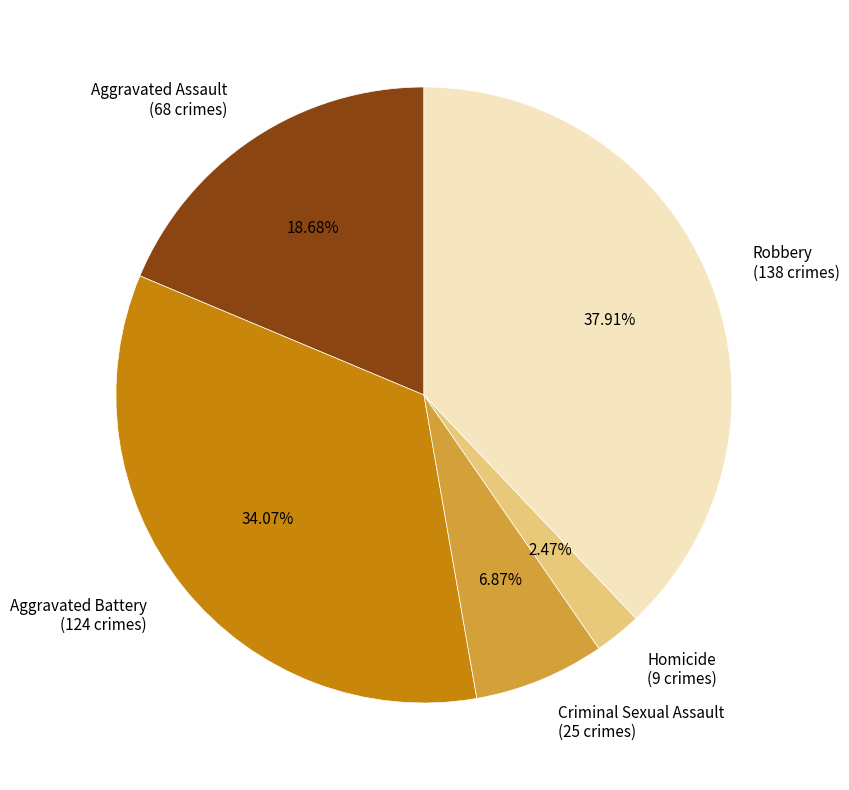

Is it true that Aggravated Assault is 14% of the pie?

False